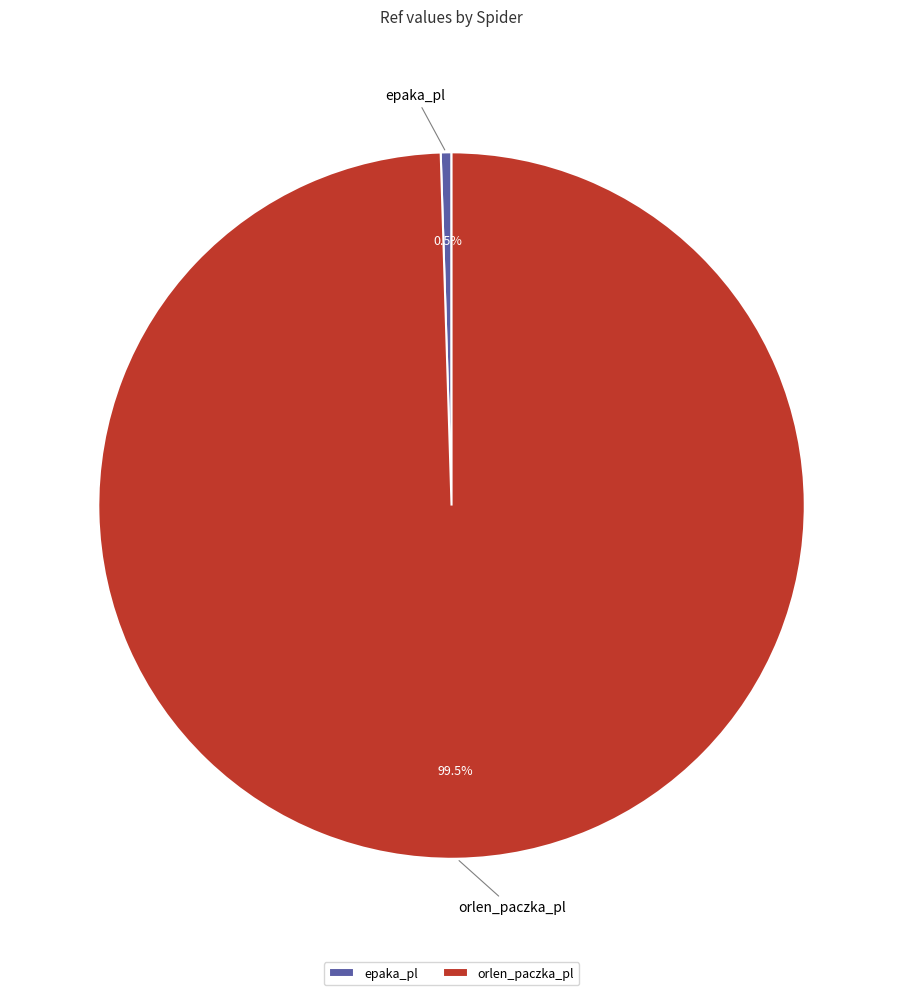

To the nearest percent, what is the average slice percentage?

50%